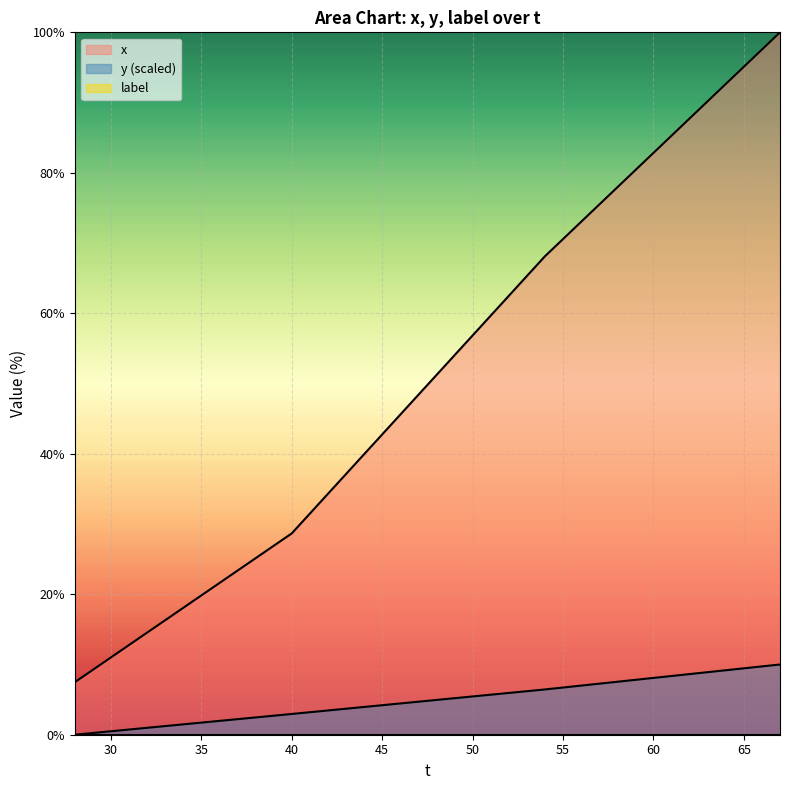

The value of x at 65 is 95.1. True or false?

True